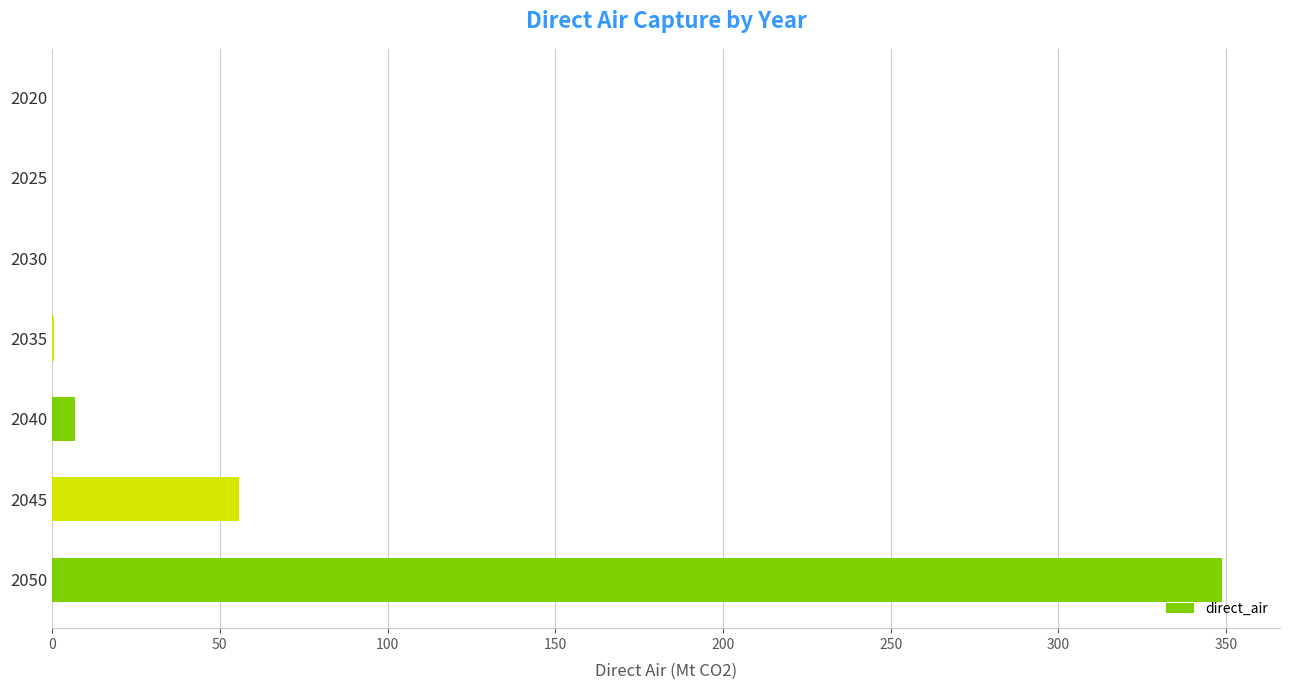

What is the sum of all values?

411.8